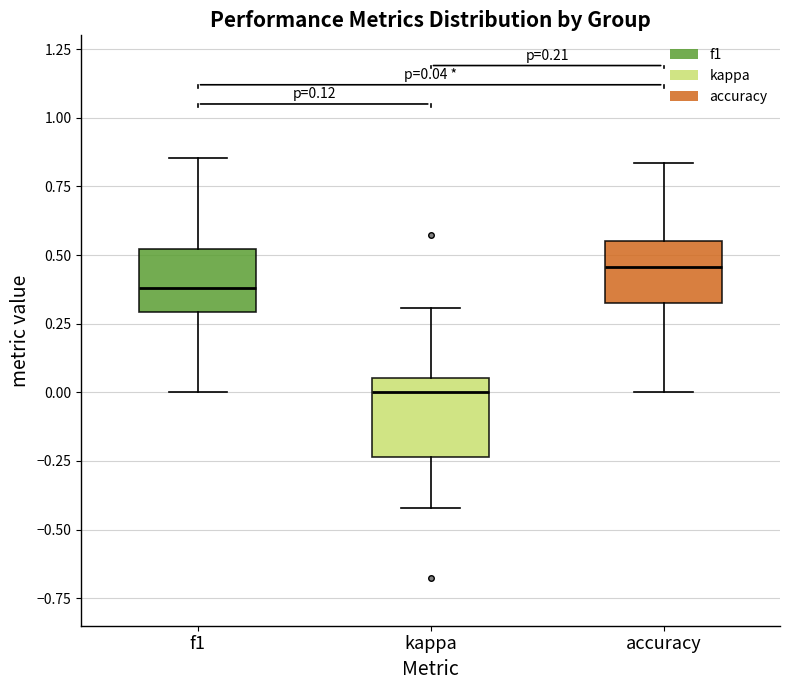

Which box is the tallest, from its lower edge to its upper edge?

kappa